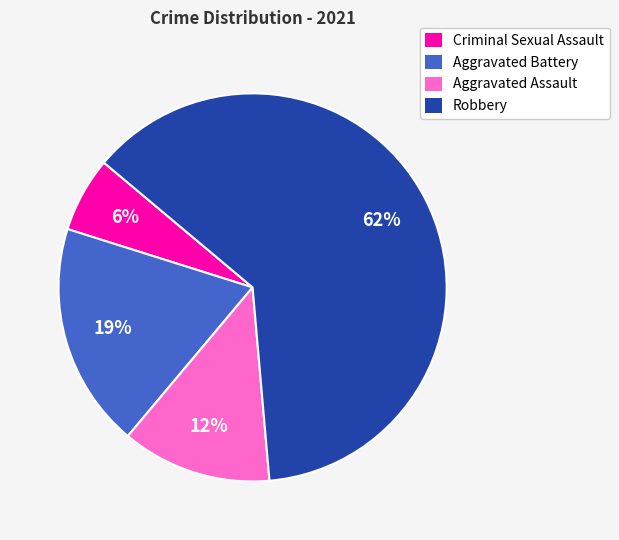

Count the number of slices in the pie.

4